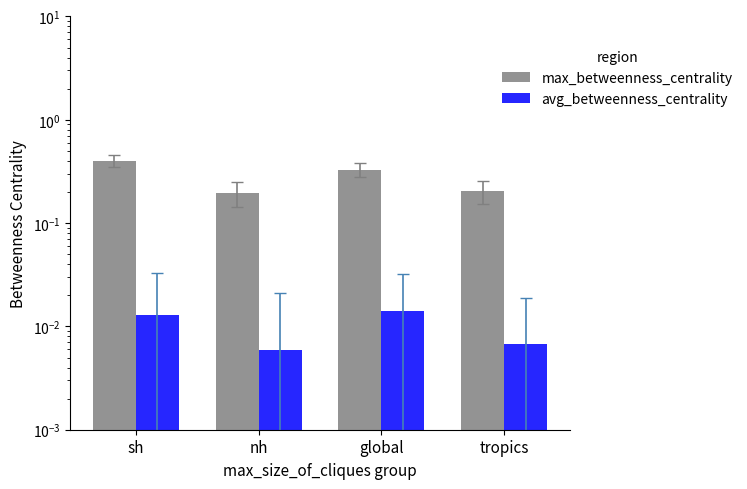

Is it true that avg_betweenness_centrality equals 0.0 at global?

True